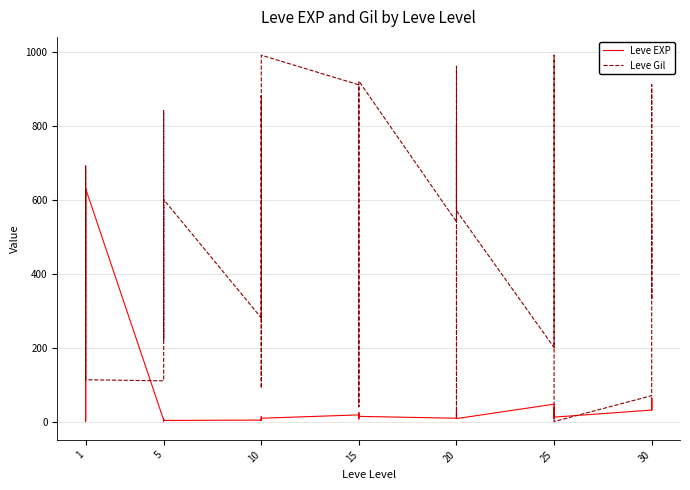

At how many categories does at least one series exceed 340?

26